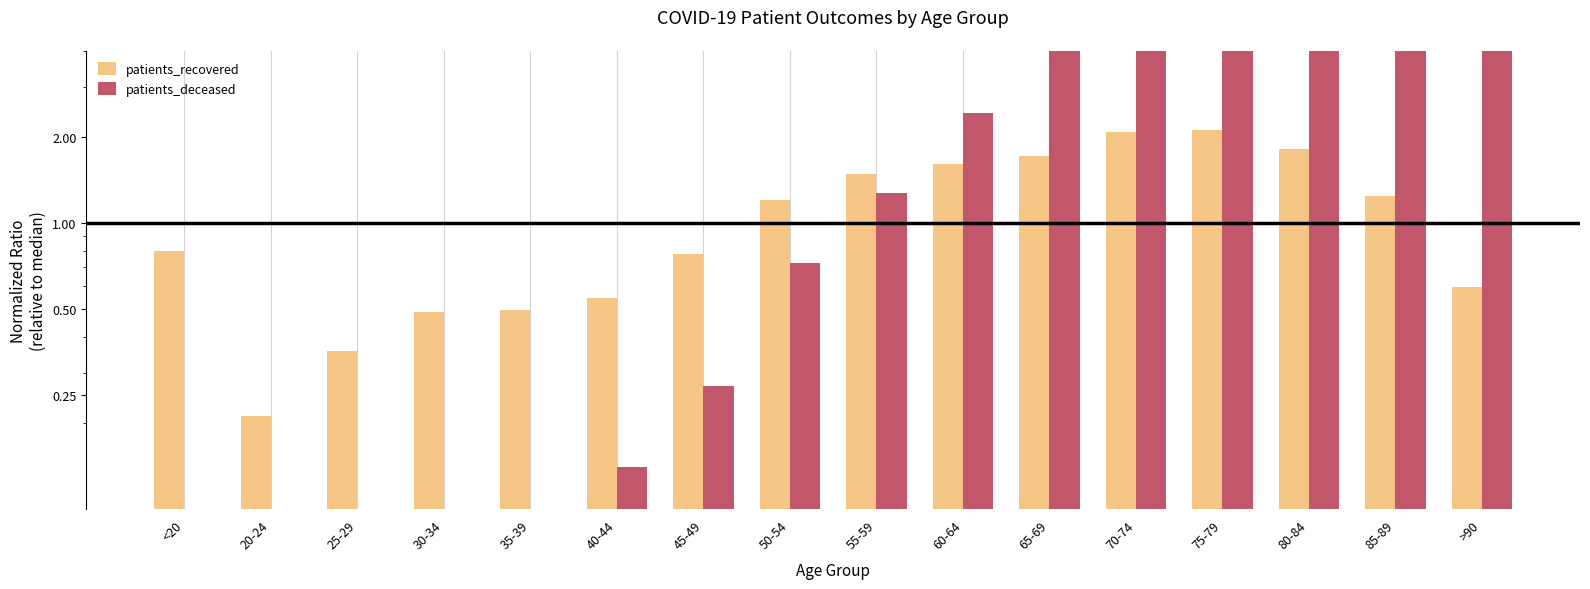

What is the highest value of the patients_recovered series?

2.1